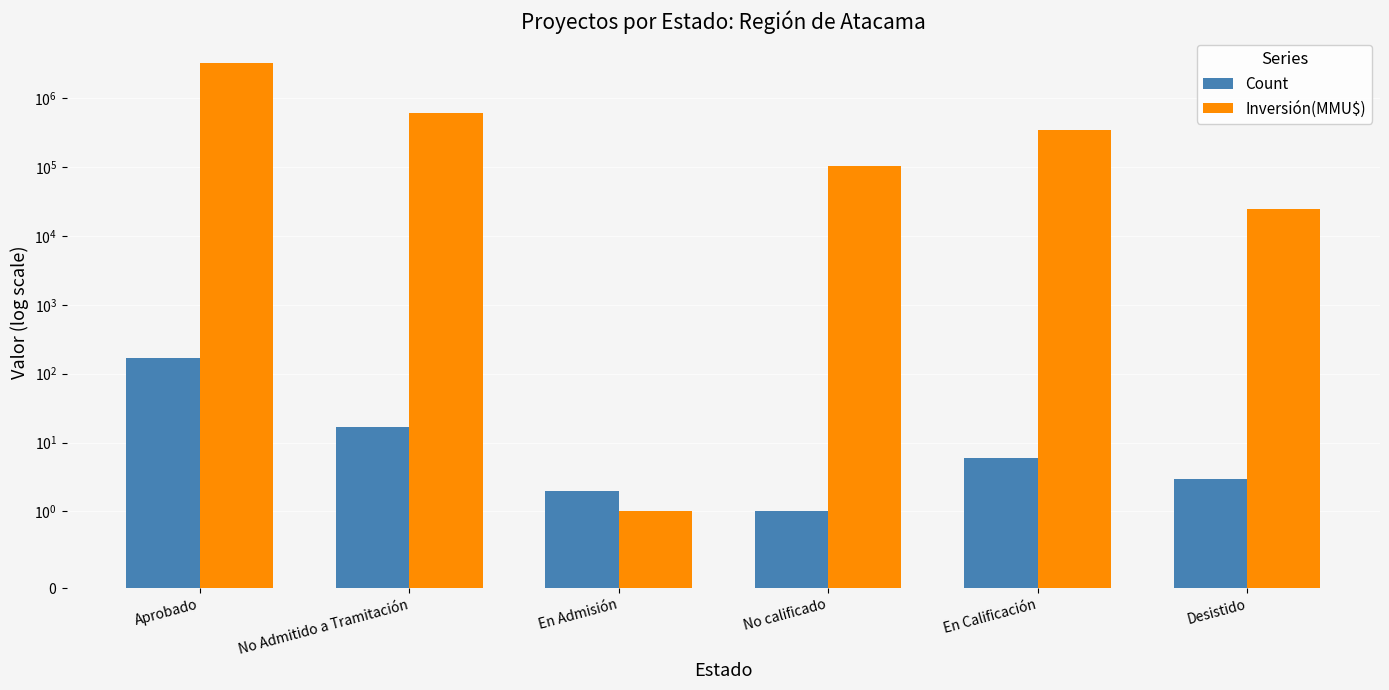

Reading right to left, what are all the values shown in this chart?

Count: Desistido=3	En Calificación=6	No calificado=1	En Admisión=2	No Admitido a Tramitación=17	Aprobado=169
Inversión(MMU$): Desistido=25001	En Calificación=350001	No calificado=104376	En Admisión=1	No Admitido a Tramitación=600000	Aprobado=3201985